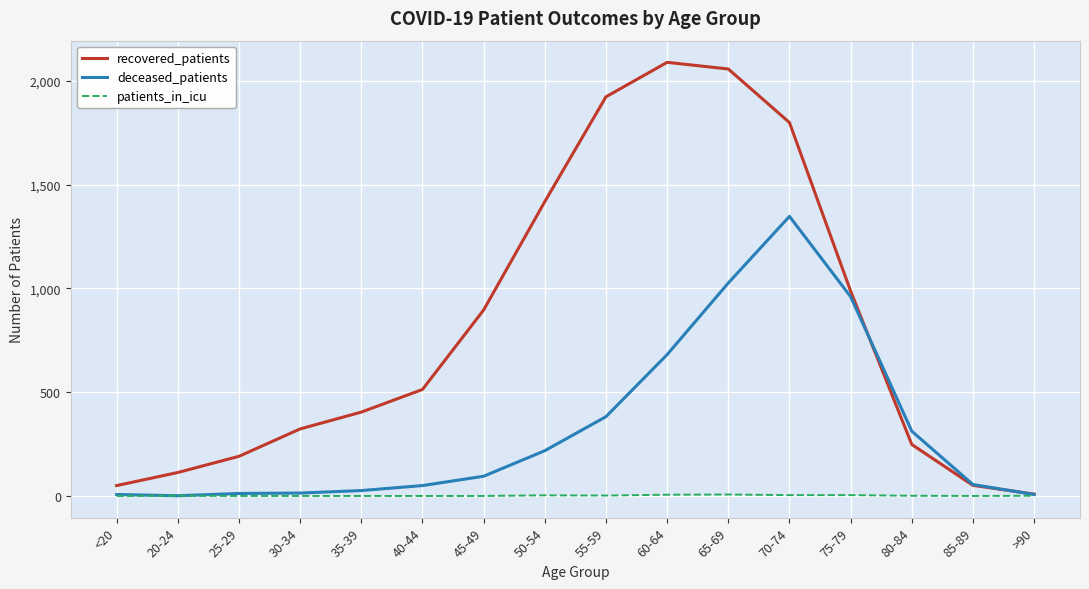

What is the total value across all series at 50-54?

1639